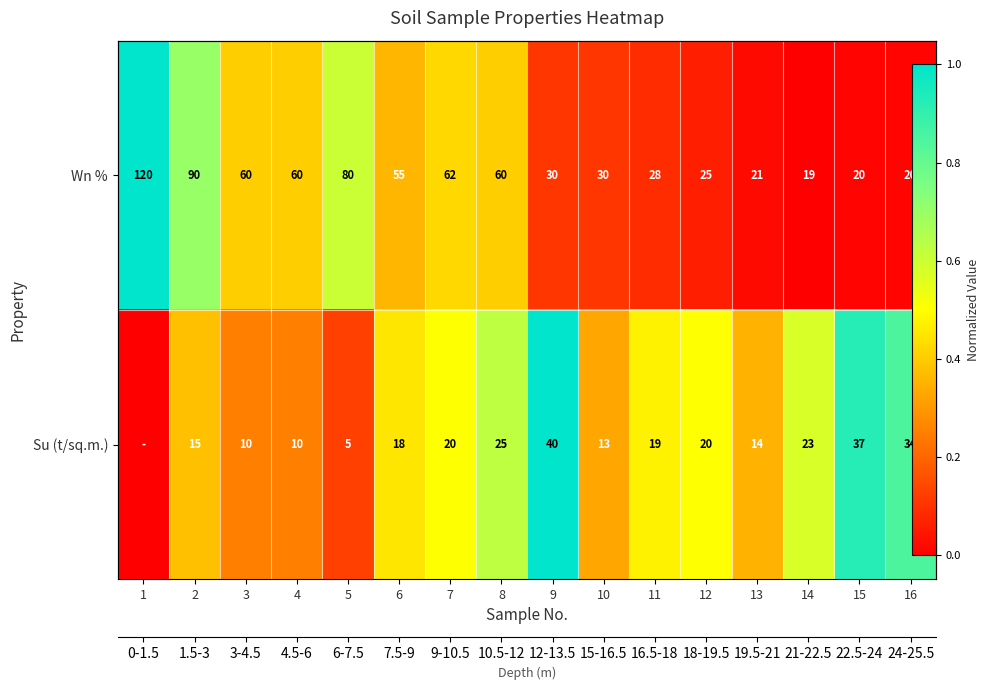

The value of Wn % at 1 is 0.3. True or false?

False